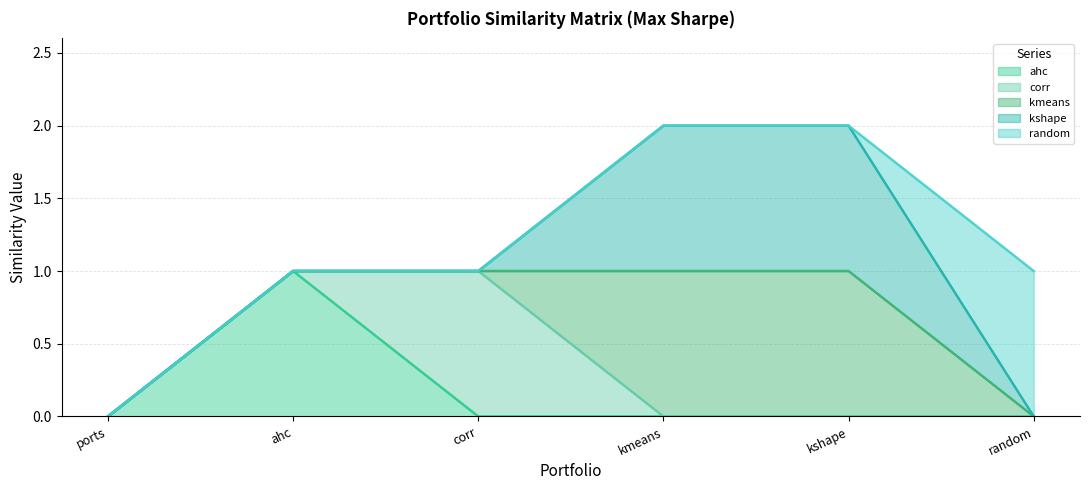

Does the chart display data point markers on the line(s)?

No